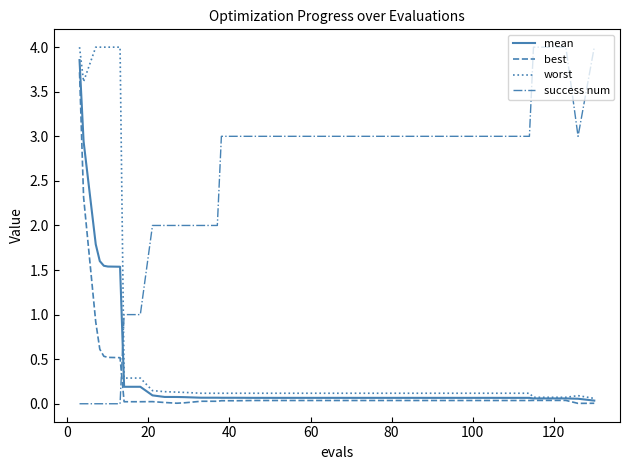

What are all the series names shown in the legend?

mean, best, worst, success num